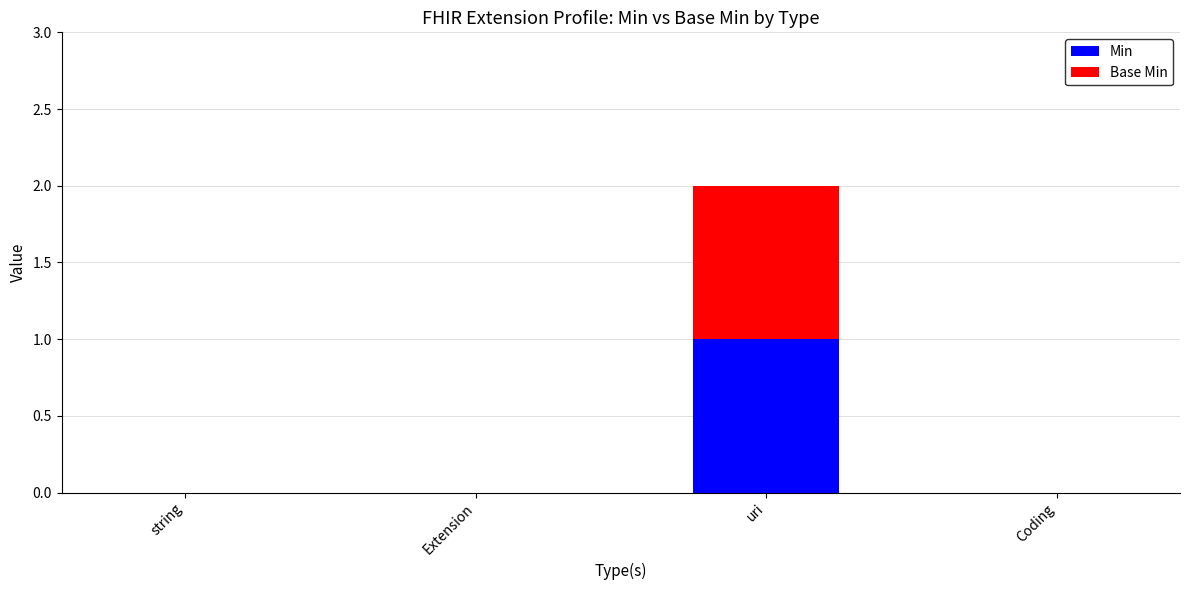

At which category is the sum across all series the highest?

uri